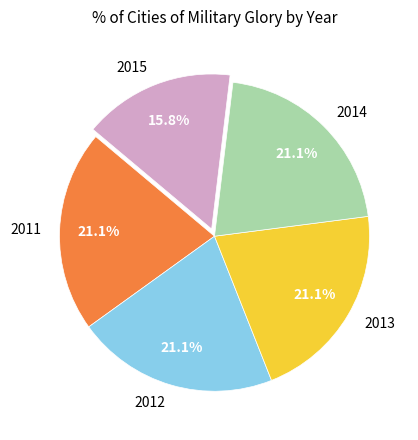

Does 2014 represent more than half of the total?

No